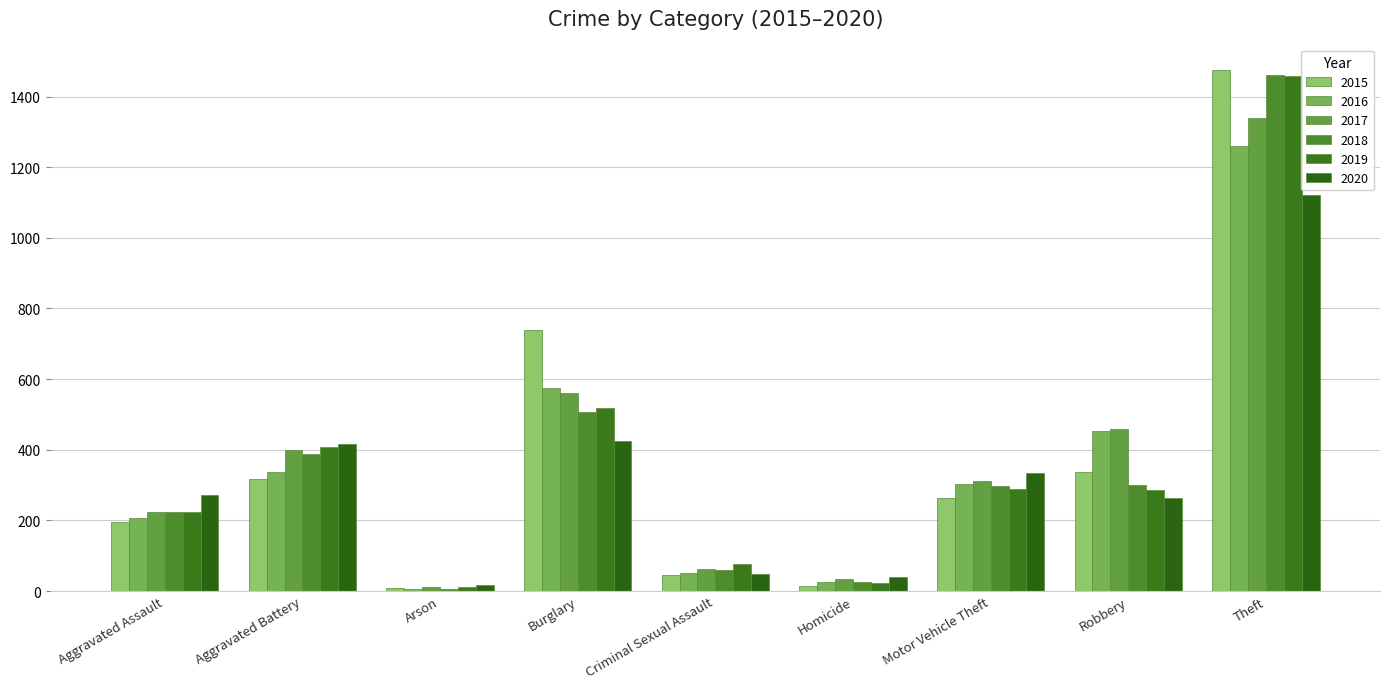

How many bars are there in each group?

6